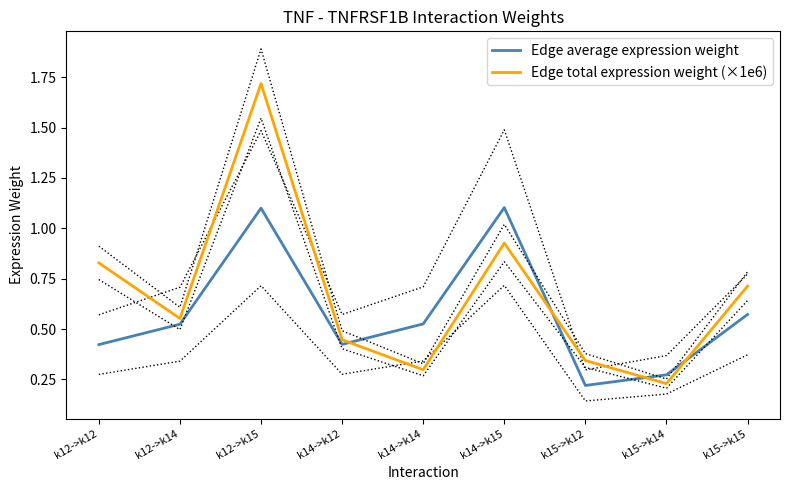

At which category does Edge total expression weight (×1e6) reach its first local peak?

k12->k15